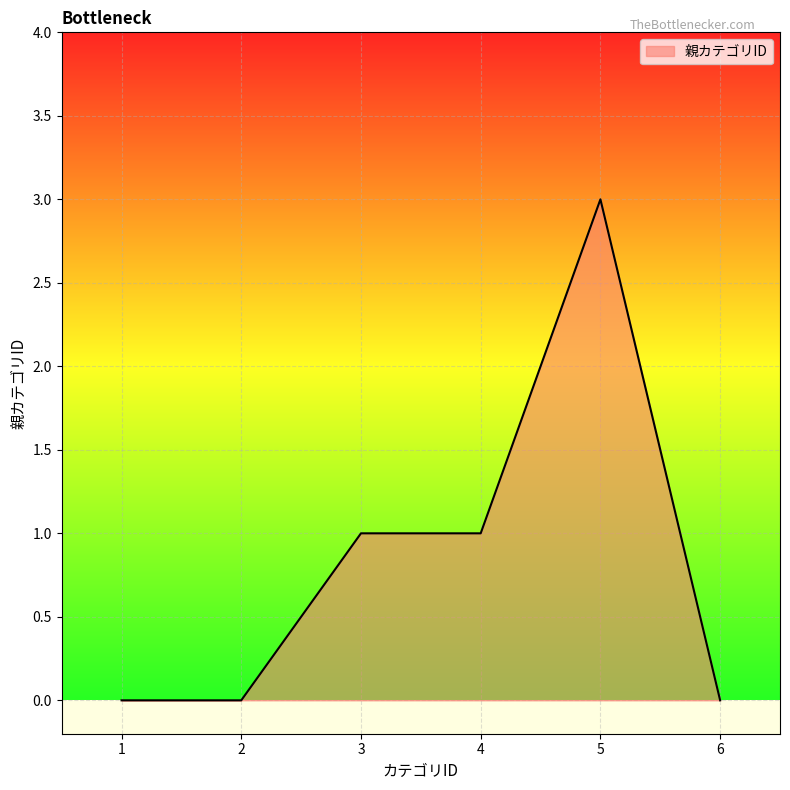

Between 6 and 3, which is larger?

3